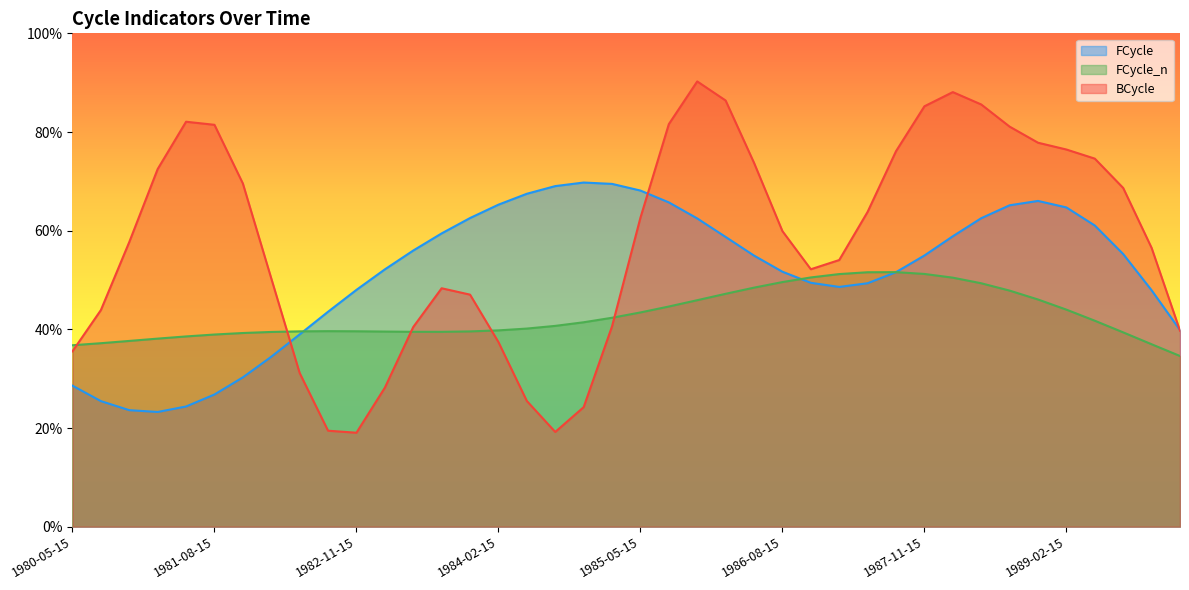

How many intersections are there between FCycle and FCycle_n?

3